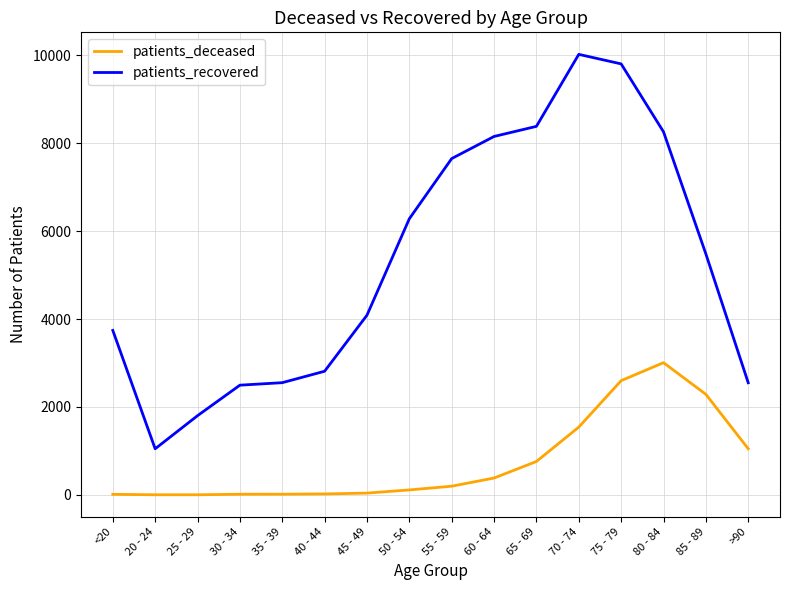

Is it true that patients_recovered equals 955 at 25 - 29?

False